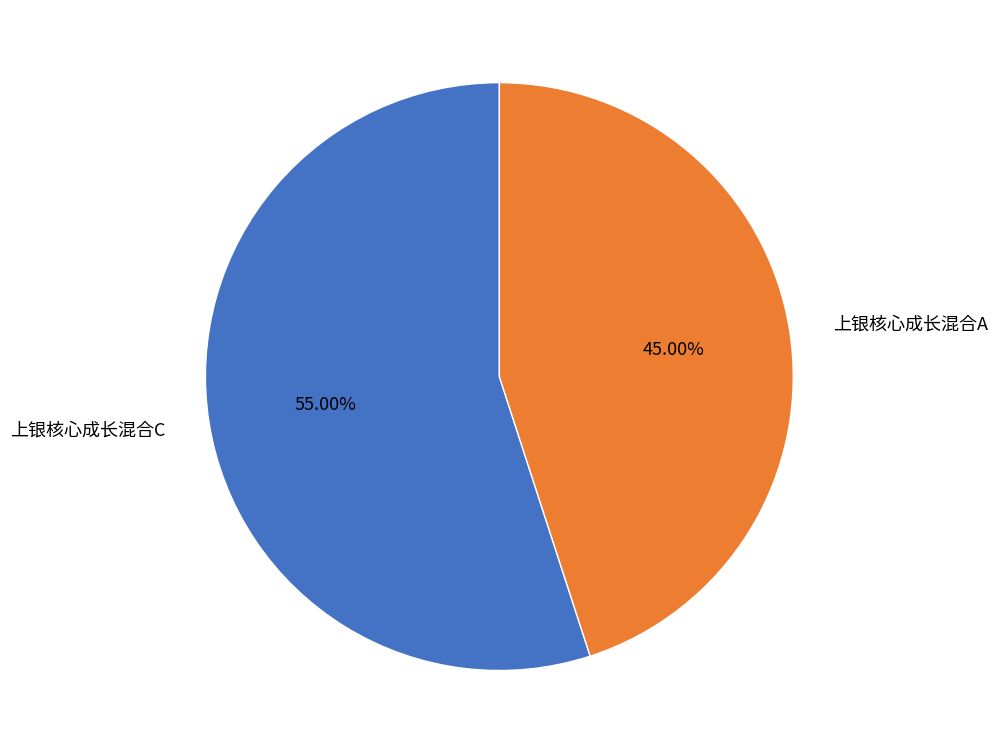

Combined, do 上银核心成长混合A and 上银核心成长混合C account for over 50%?

Yes